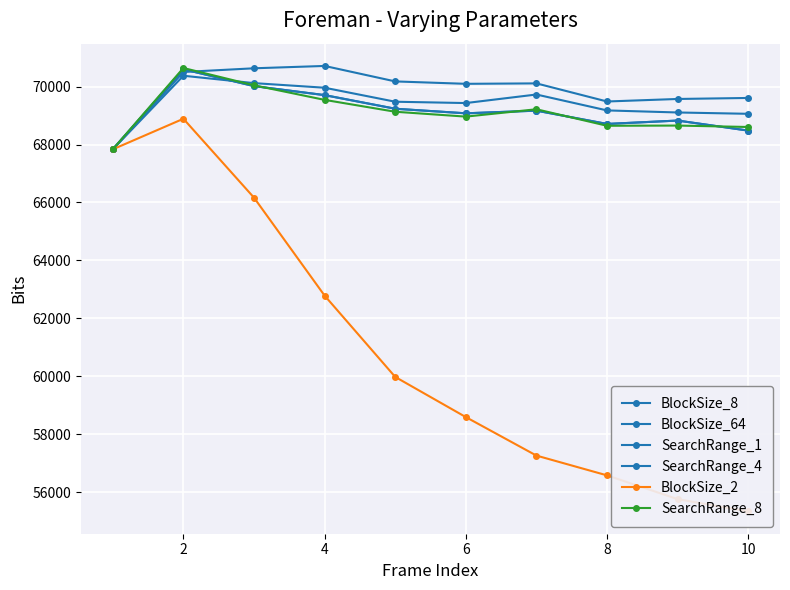

Which series has the widest spread of values?

BlockSize_2